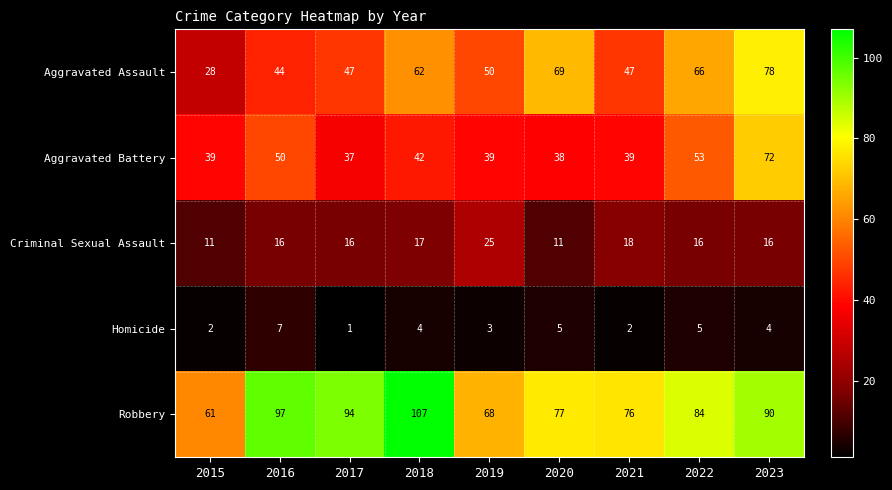

How many data points in Criminal Sexual Assault are less than 16?

2